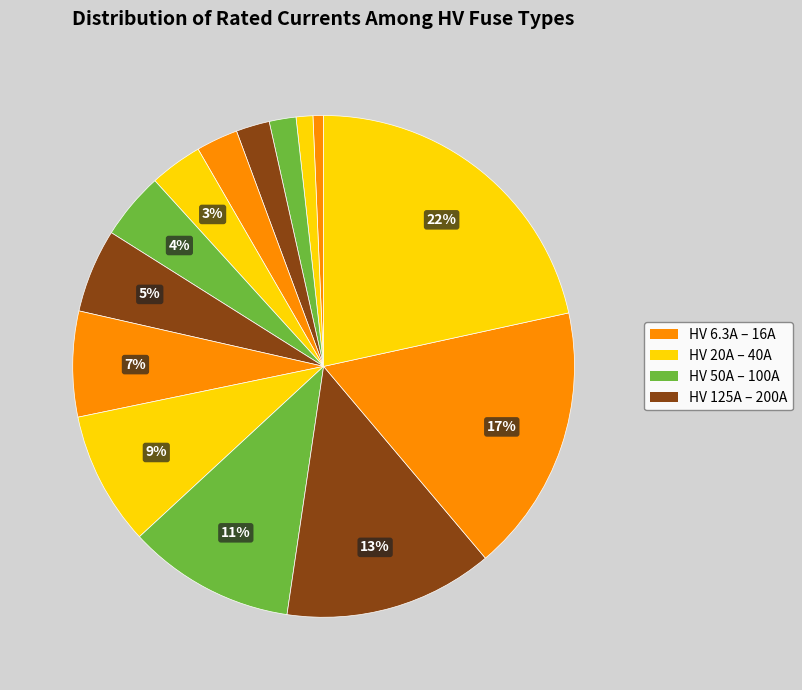

Which category has the smallest portion of the pie?

HV 6.3A